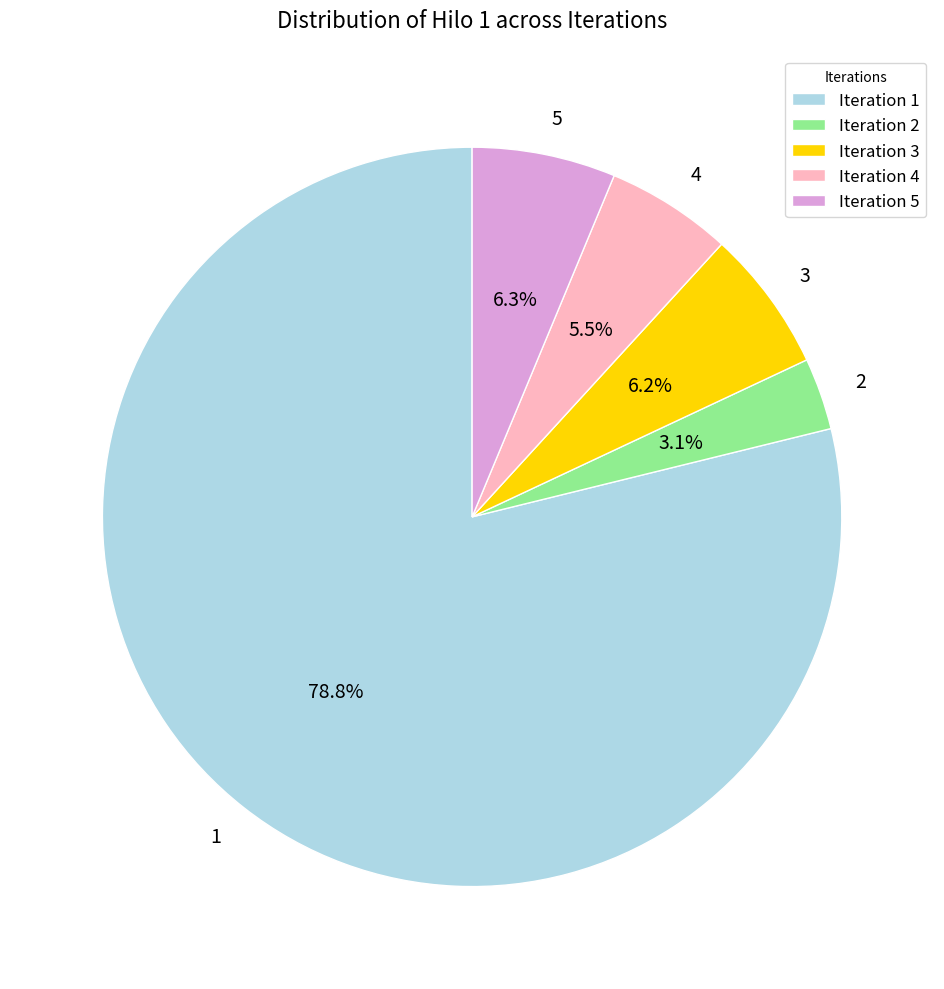

What is the majority slice?

Iteration 1